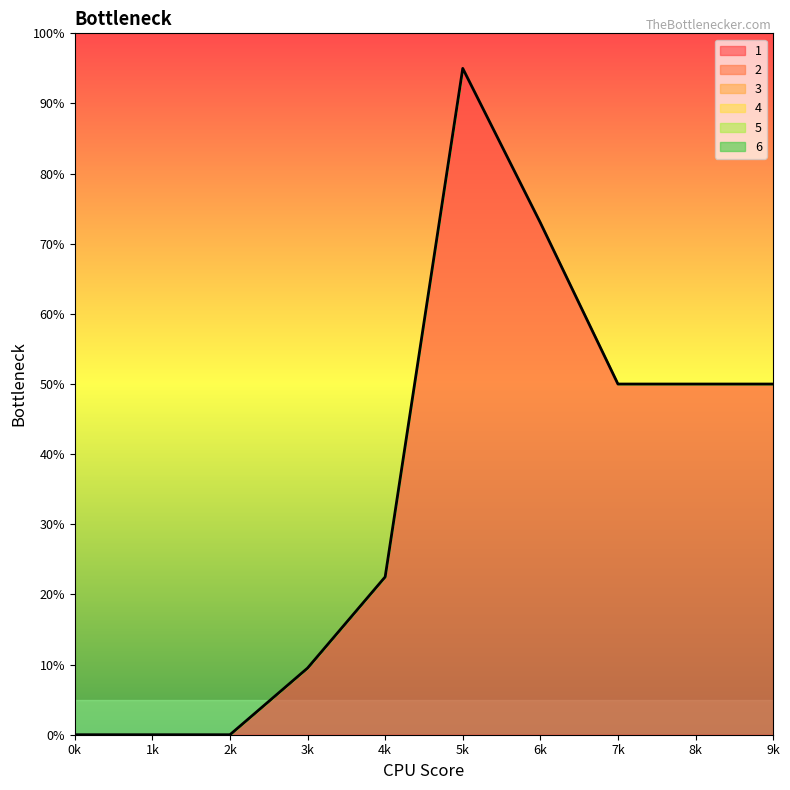

The value of 2 at 1 is 0. True or false?

True